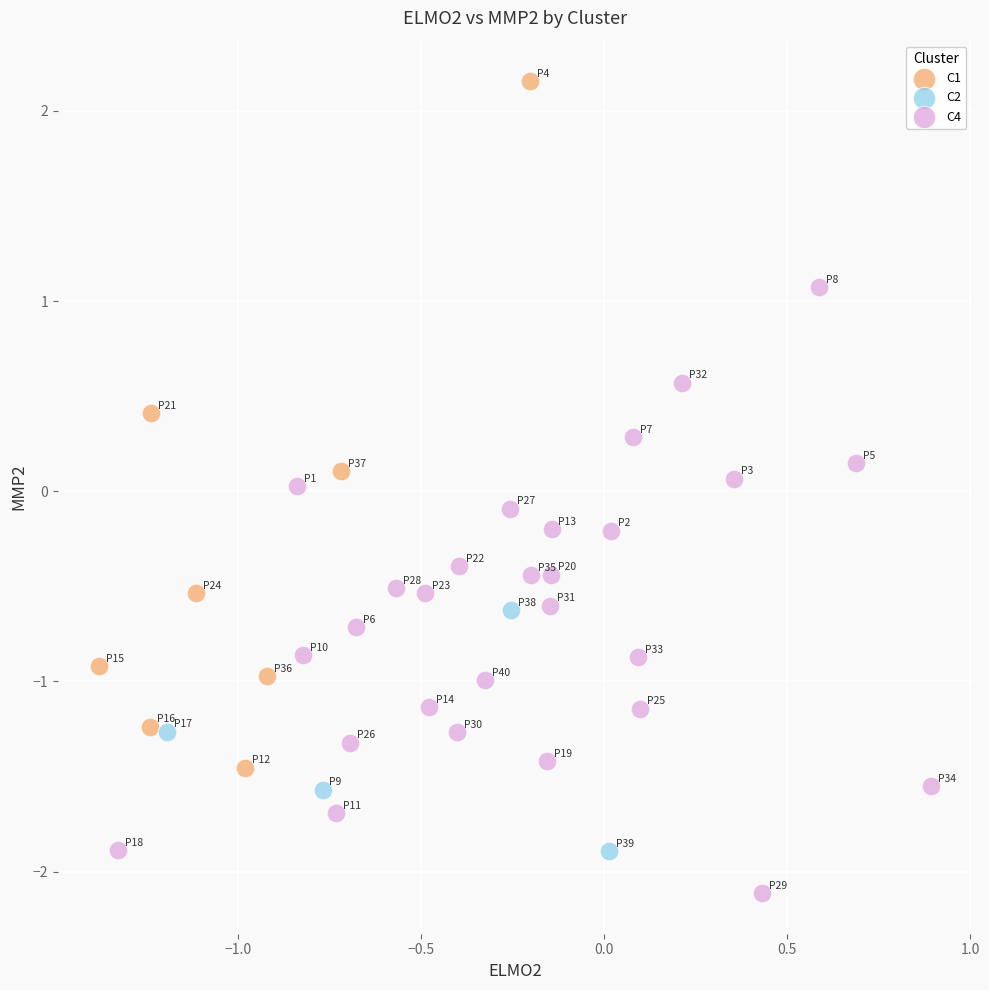

Which series contains the lowest Y value?

C4